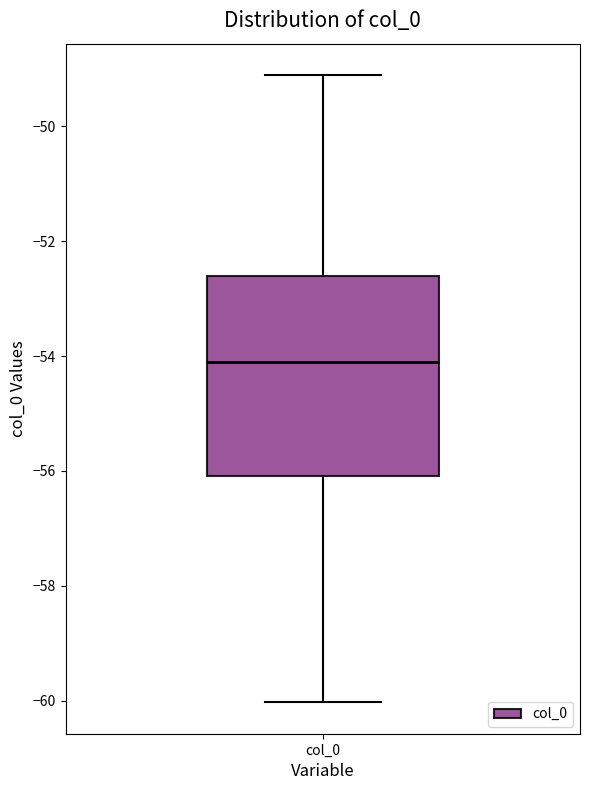

Read this box plot against the y-axis: the position of the median line, the range covered by the box, and the ends of both whiskers. The values are not printed on the chart, so give them approximately, as read against the axis.

median -54.2, box -56.0 to -52.6, whiskers -60.0 to -49.2